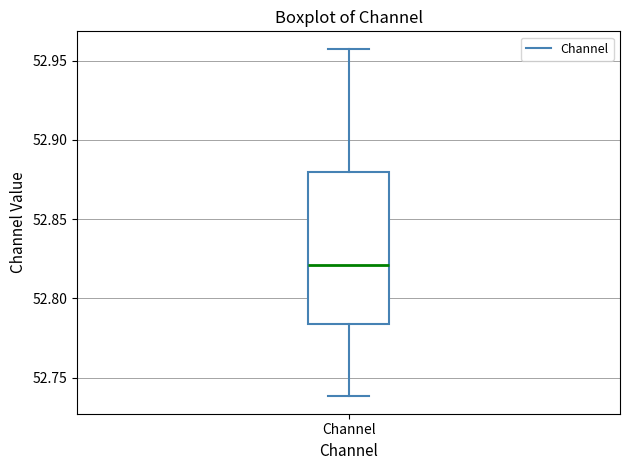

Read this box plot against the y-axis: the position of the median line, the range covered by the box, and the ends of both whiskers. The values are not printed on the chart, so give them approximately, as read against the axis.

median 52.820, box 52.785 to 52.880, whiskers 52.740 to 52.955